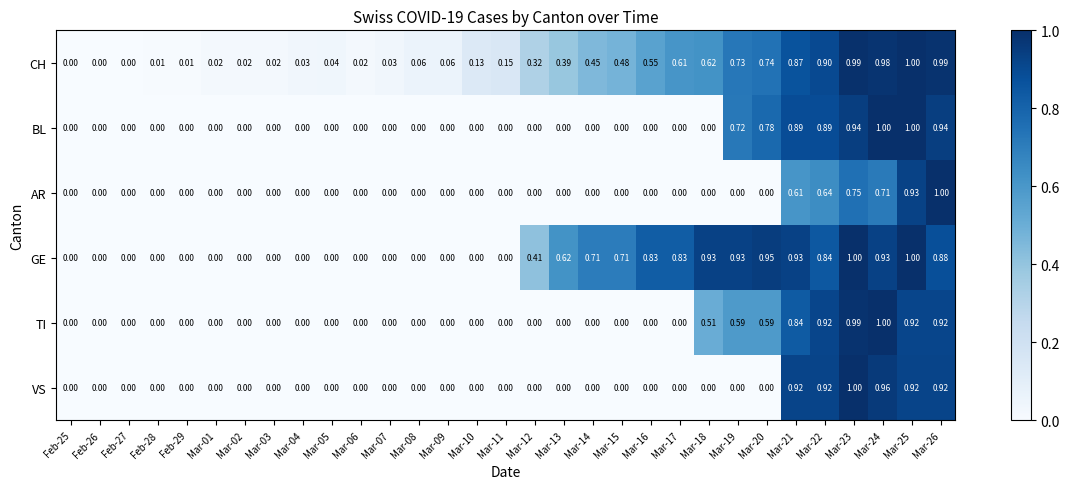

Is the value of BL at Mar-11 greater than the value of CH at Mar-18?

No